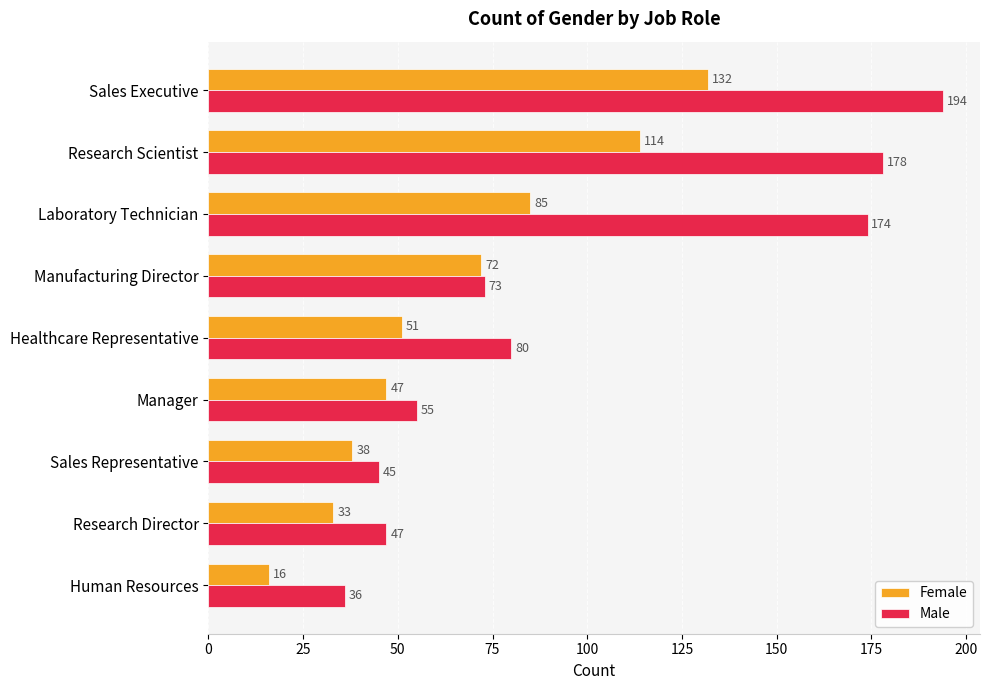

At which label is Male closest to 115?

Healthcare Representative